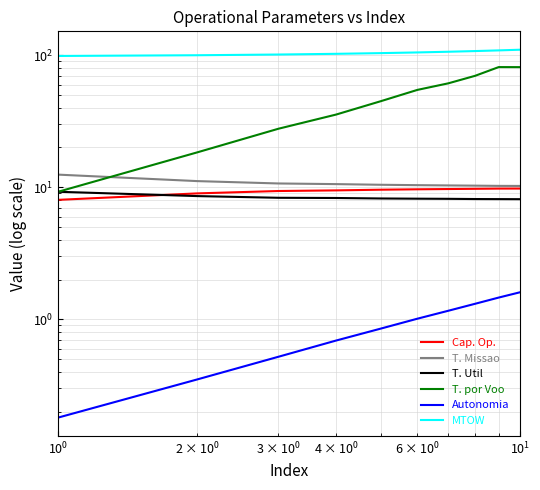

How many times do T. por Voo and T. Missao cross each other?

1